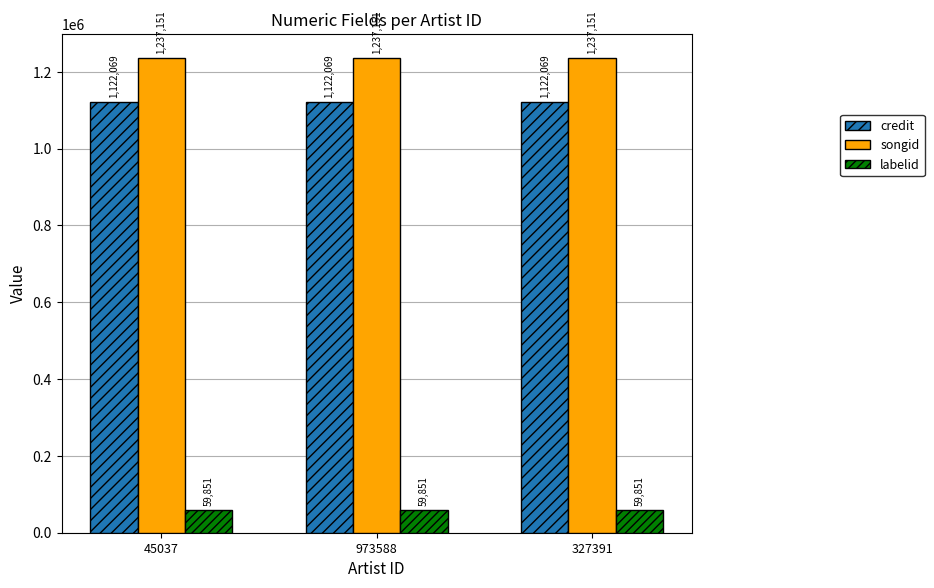

Which series has the largest total across all categories?

songid